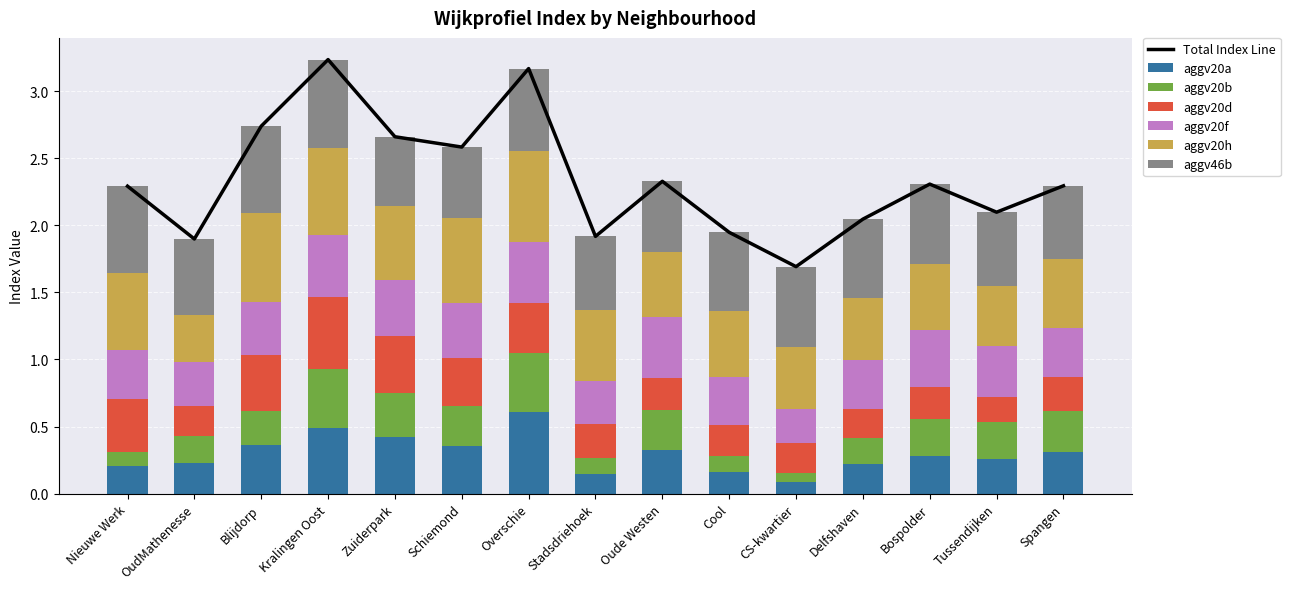

What is the label of the 7th bar from the left?

Overschie